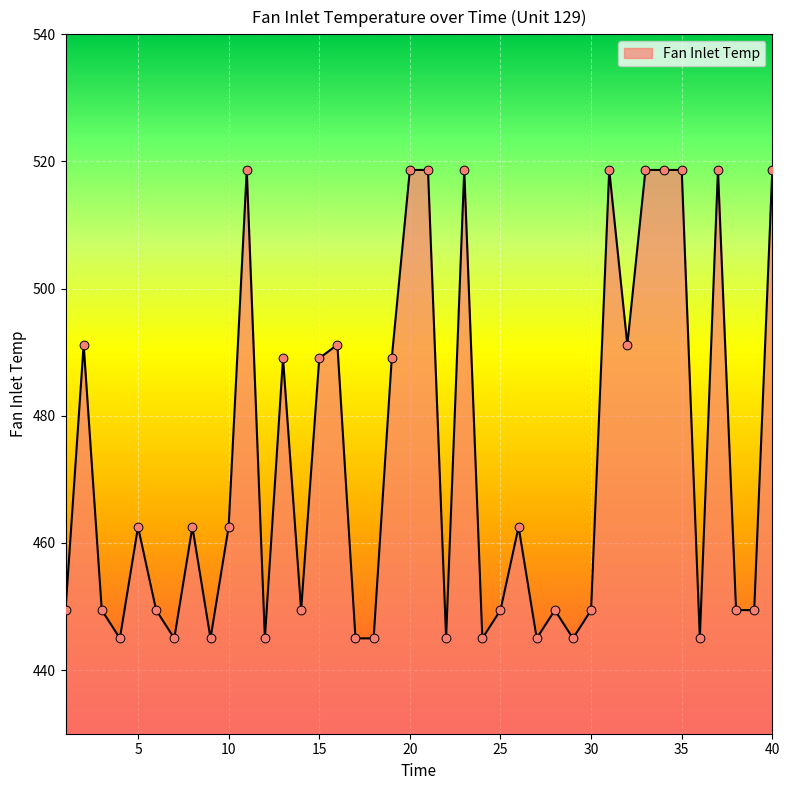

What is the smallest value displayed?

445.0